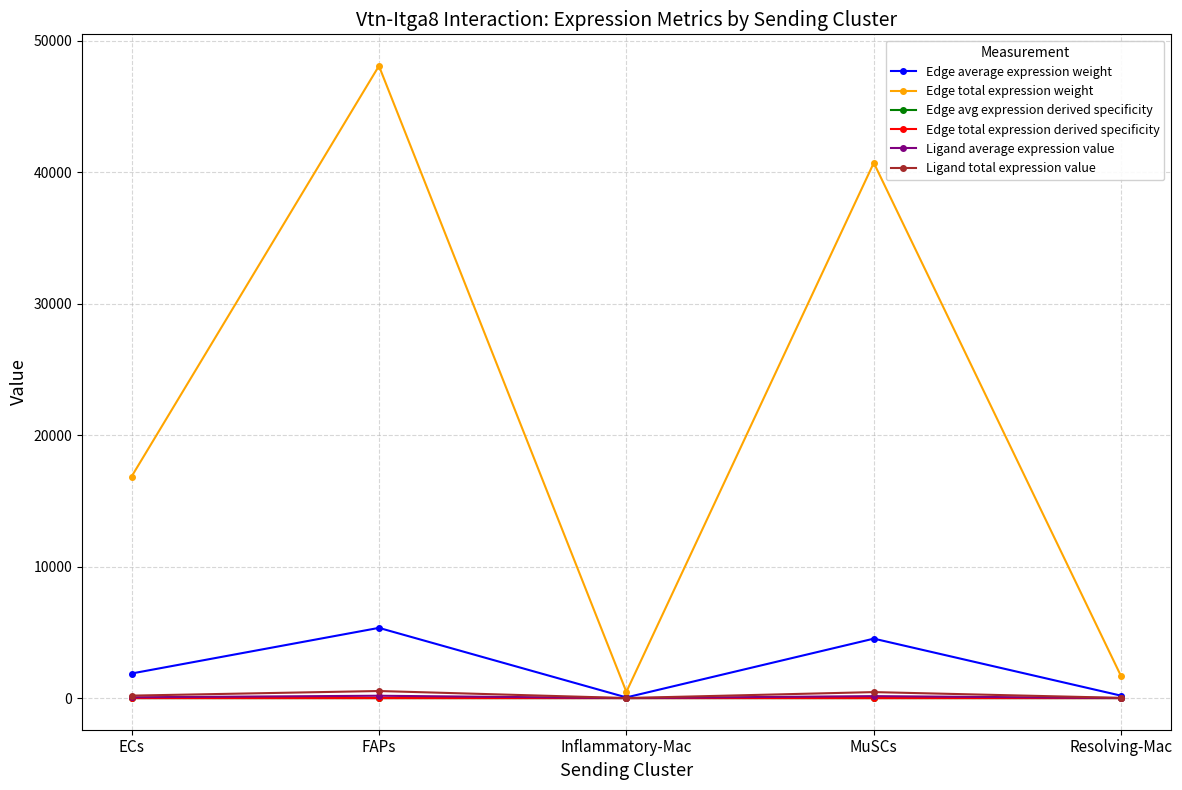

In Ligand total expression value, how many points are lower than both neighbors (excluding endpoints)?

1